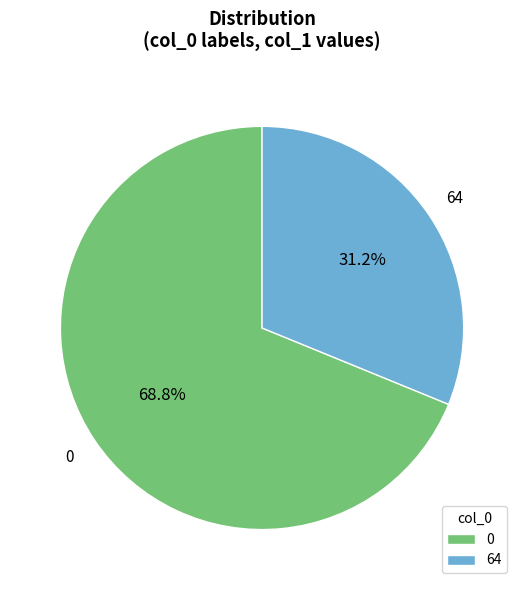

To the nearest percent, what portion does 64 represent?

31%